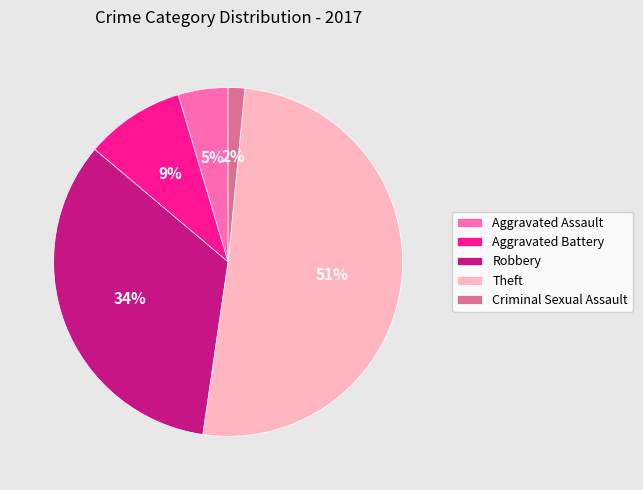

Is it true that Robbery is 34% of the pie?

True